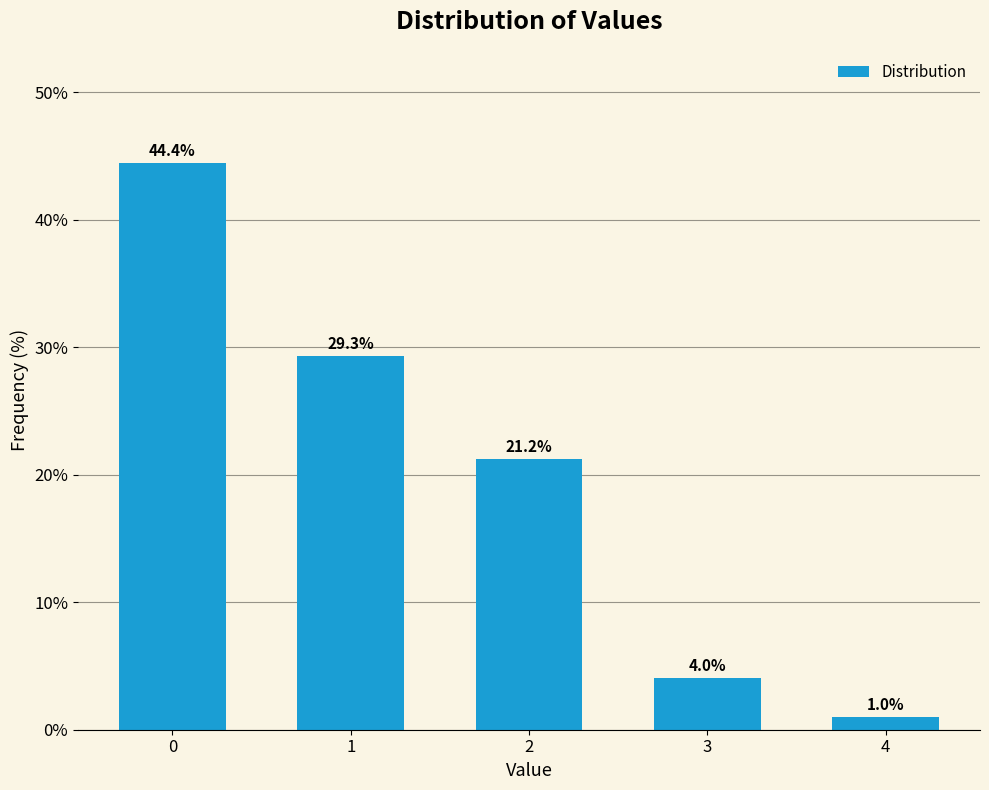

Reading left to right, list all the values displayed in this chart.

0=44.4	1=29.3	2=21.2	3=4.0	4=1.0